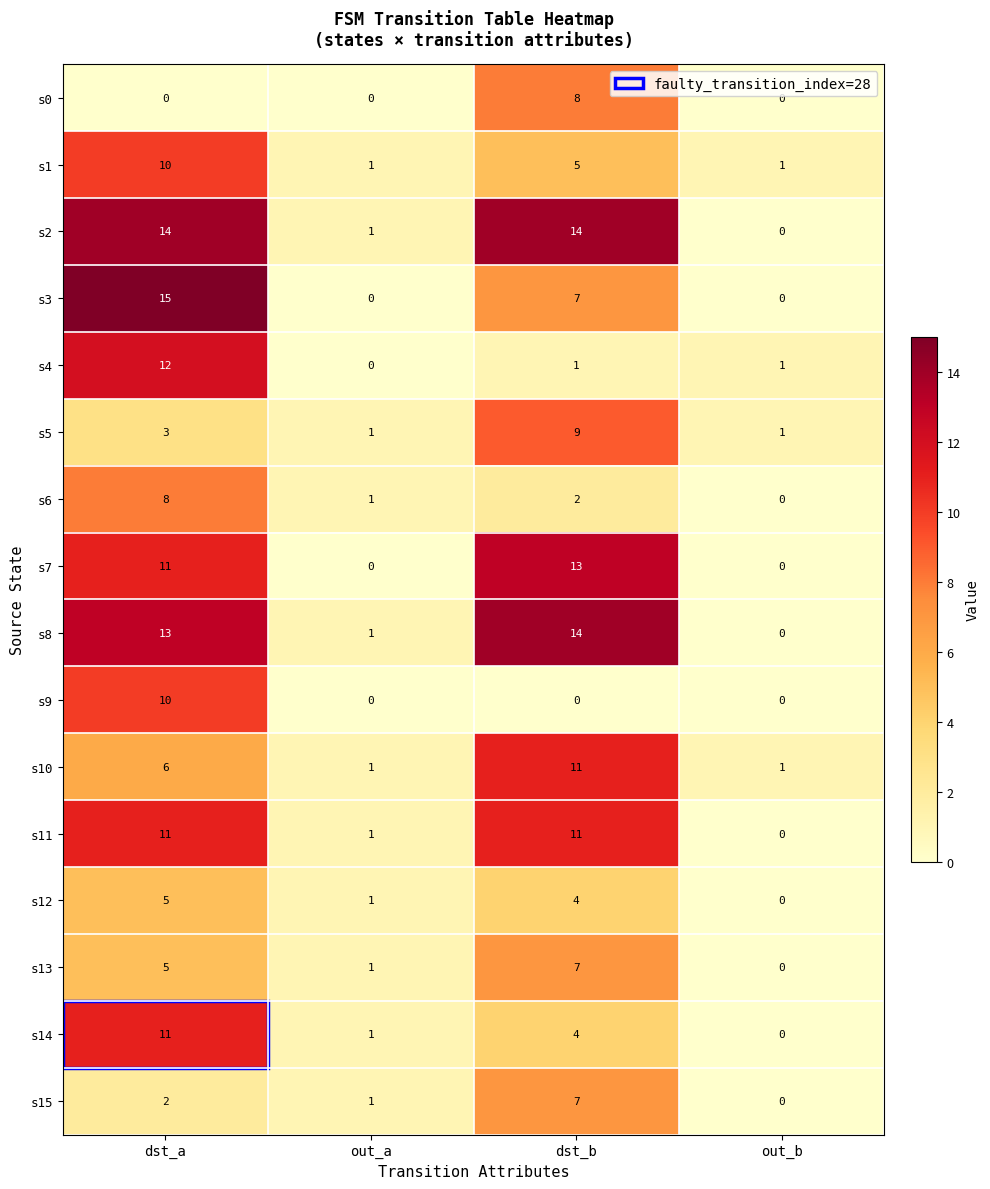

What is the total value across all series at dst_a?

136